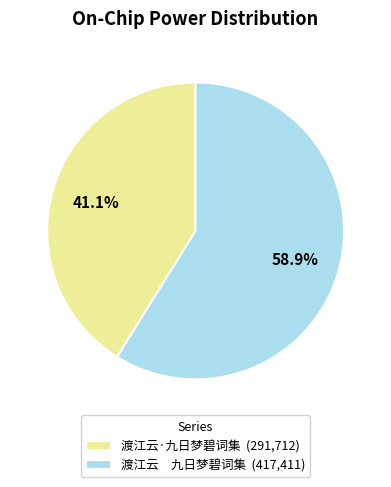

Which slice is the smallest?

渡江云·九日梦碧词集